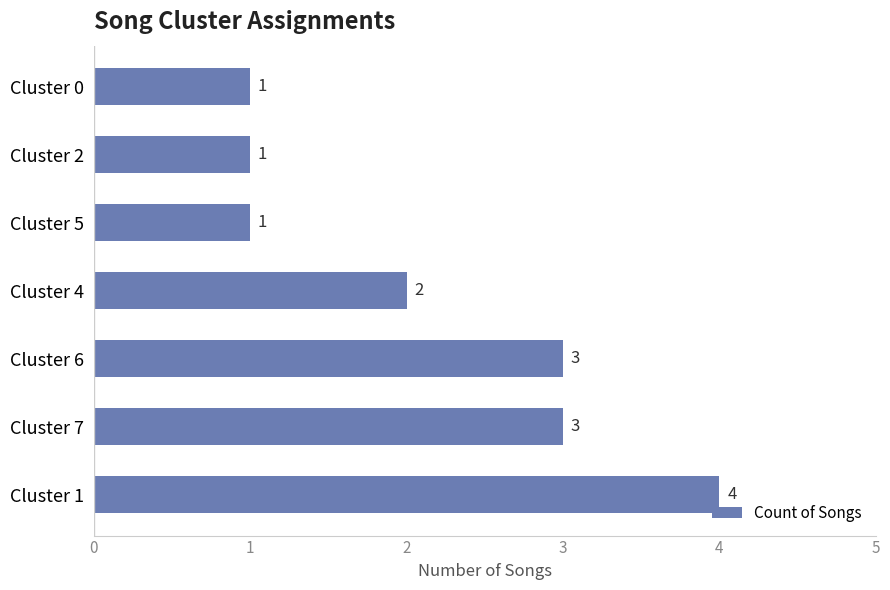

What value does the data have at Cluster 6?

3